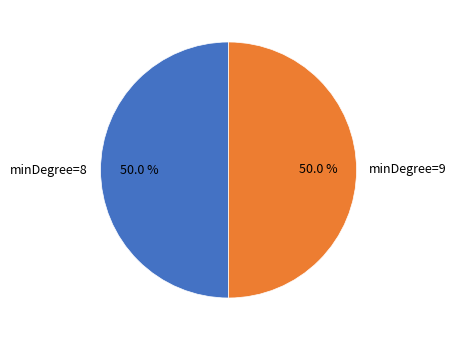

How many segments does this pie chart have?

2